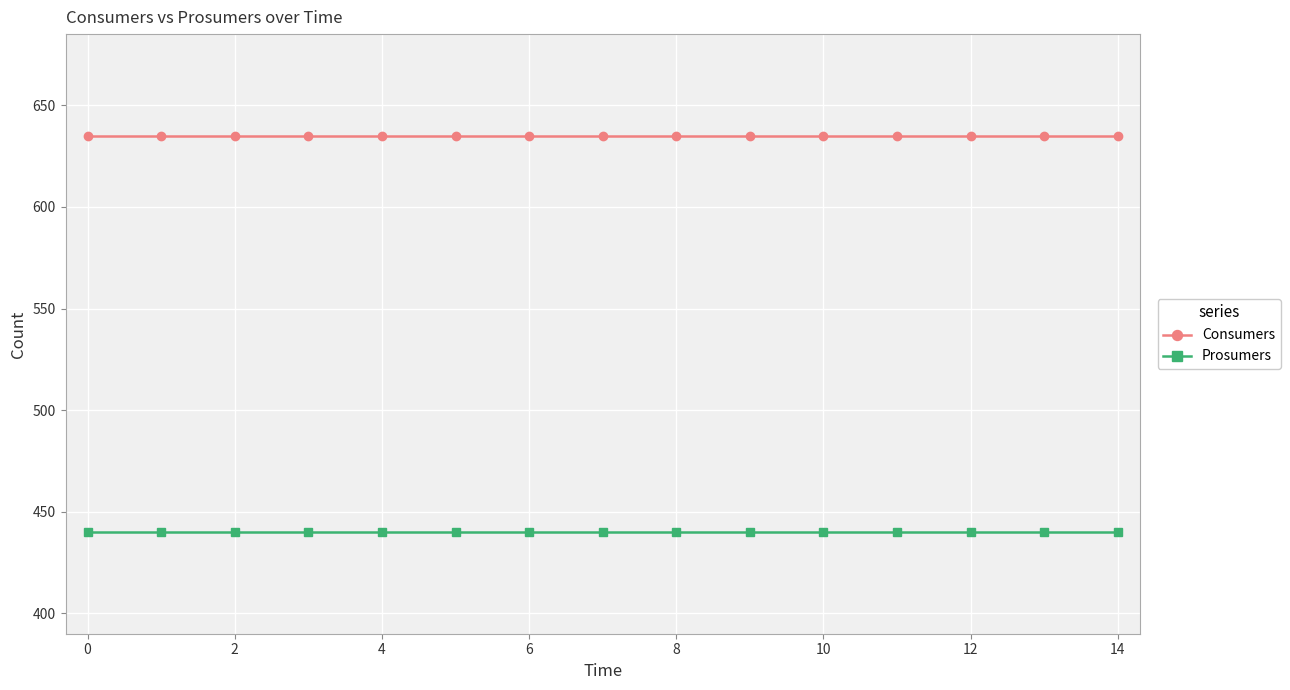

What is the greatest value displayed?

635